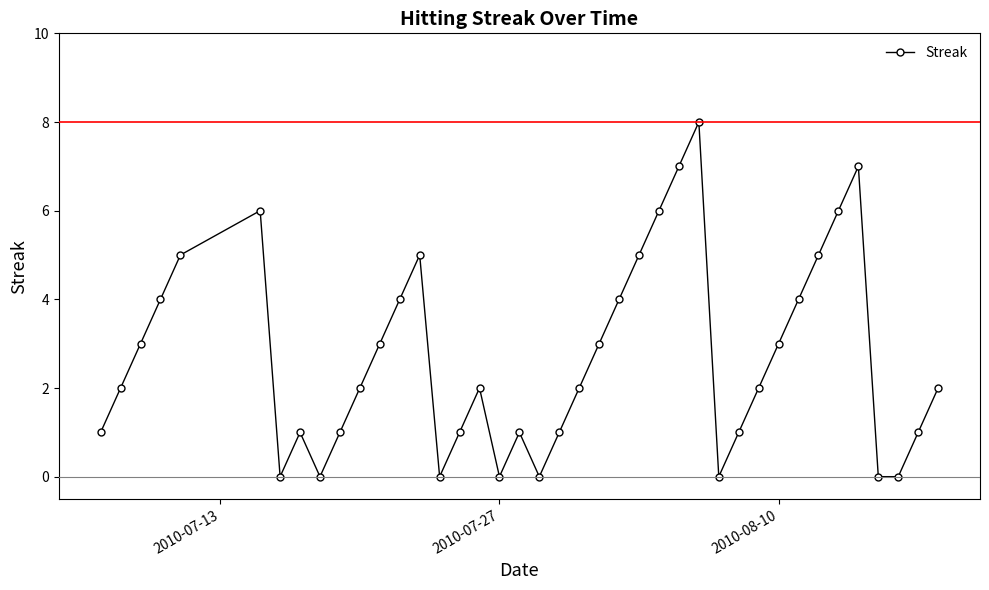

What is the difference between the maximum and minimum values?

8